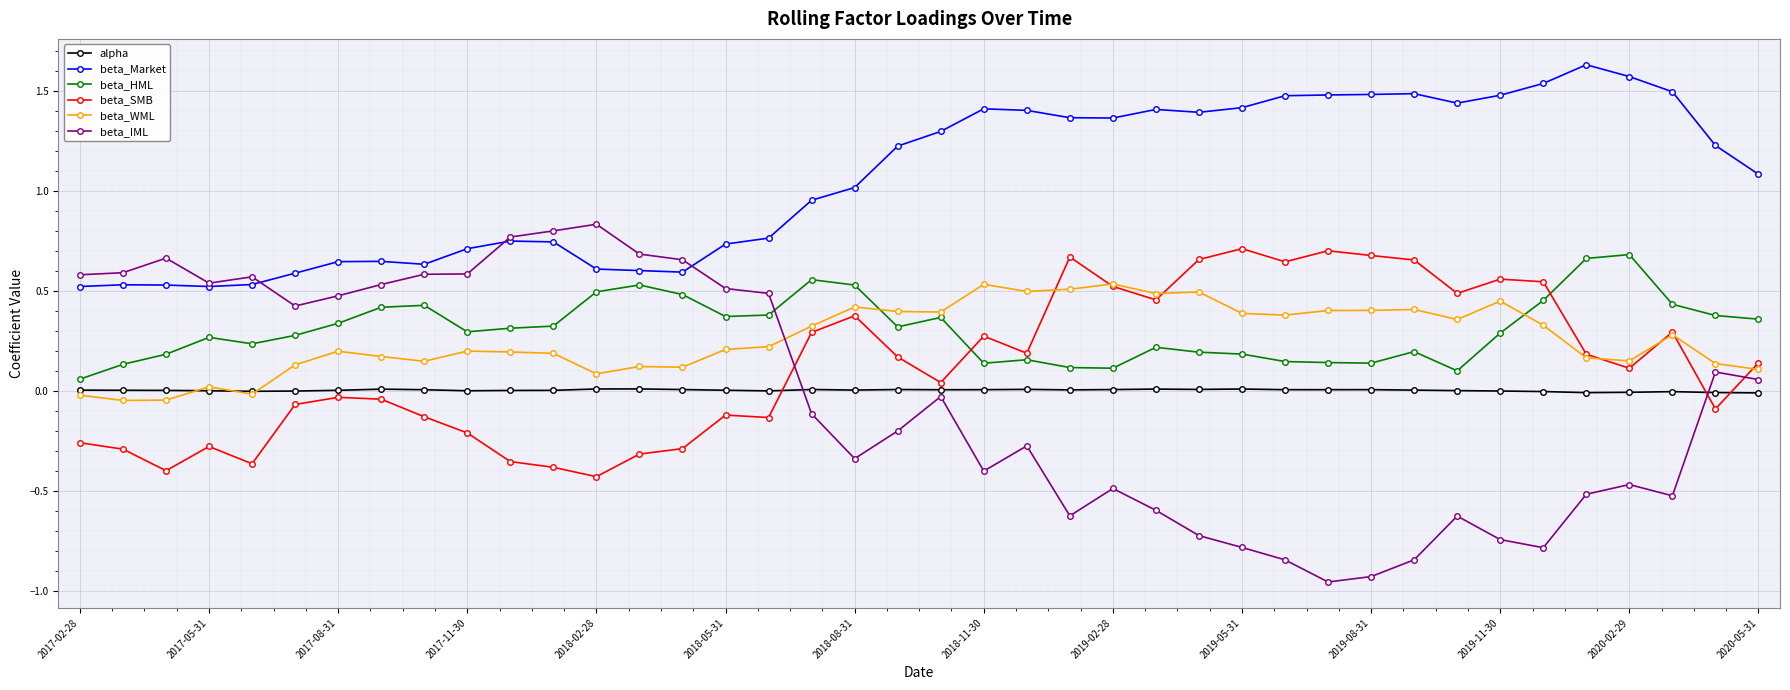

True or false: beta_Market has more than 2 points higher than both neighbors.

True